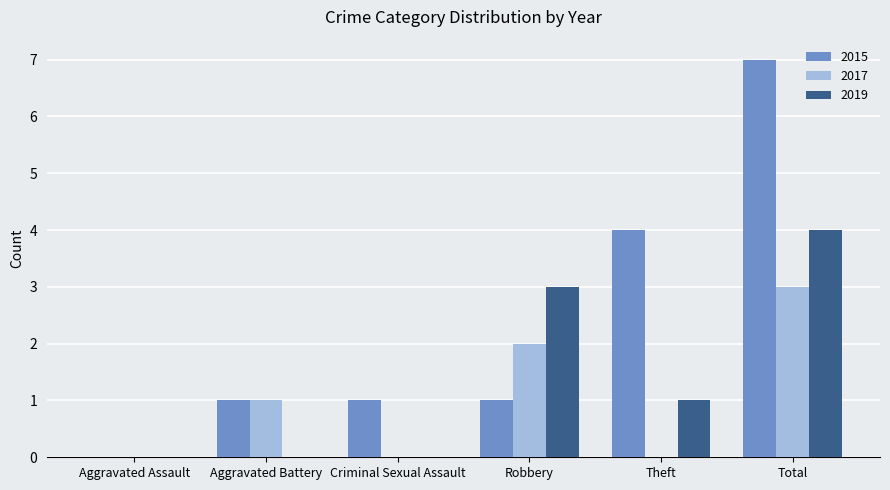

What is the sum of all 2017 values?

6